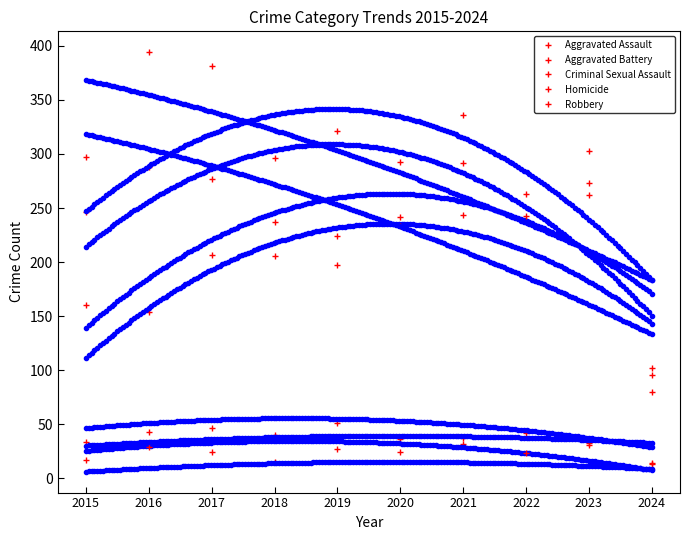

True or false: Aggravated Battery and Criminal Sexual Assault intersect in this chart.

False